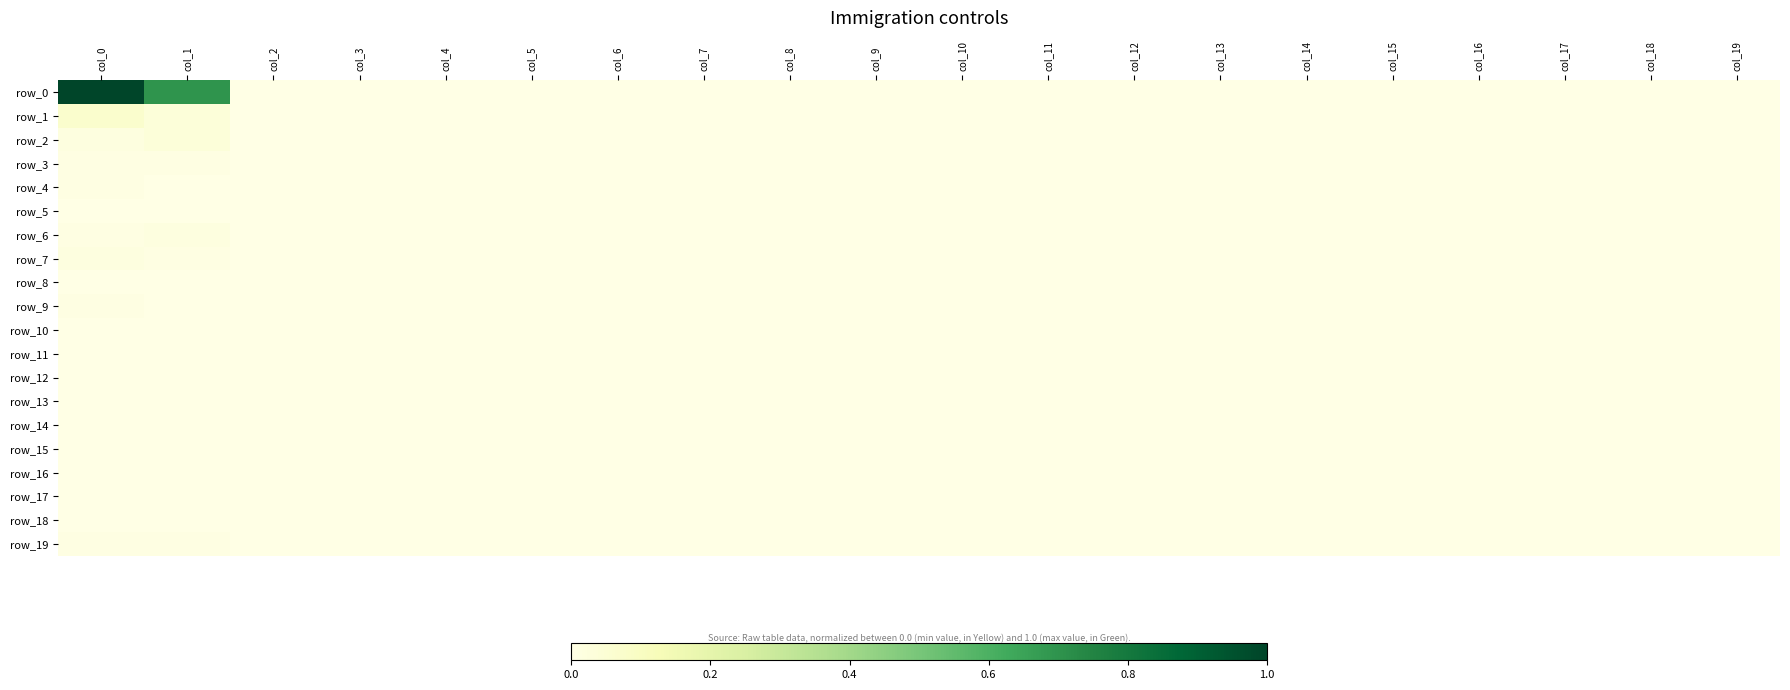

At how many categories does at least one series exceed 0?

2